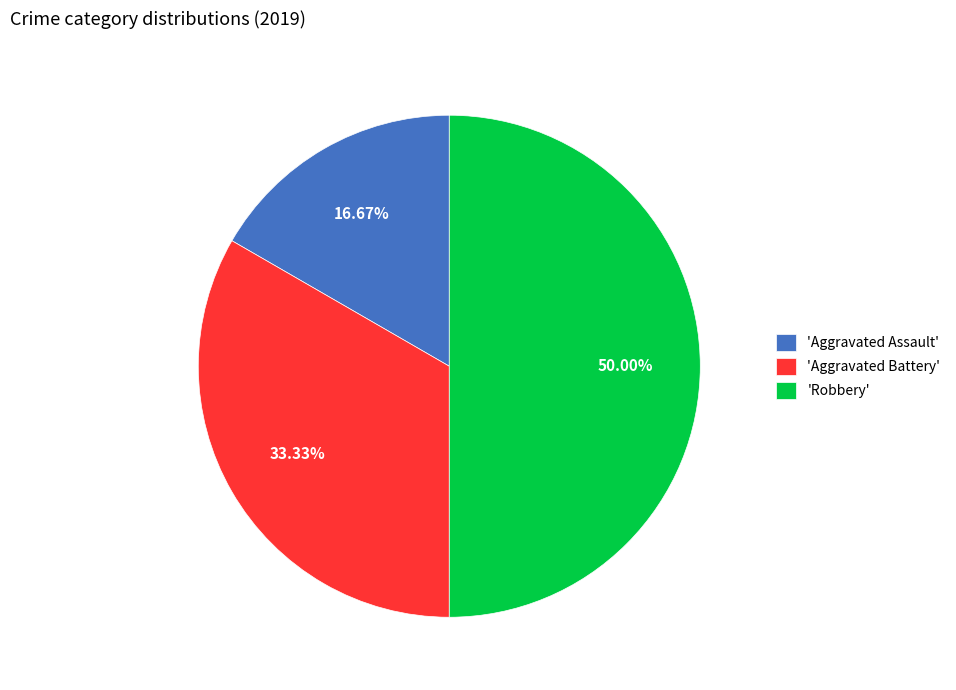

How many slices are in this pie chart?

3